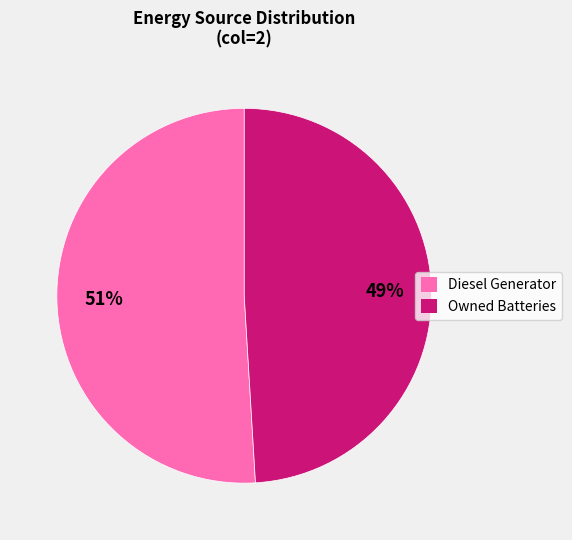

How many segments does this pie chart have?

2